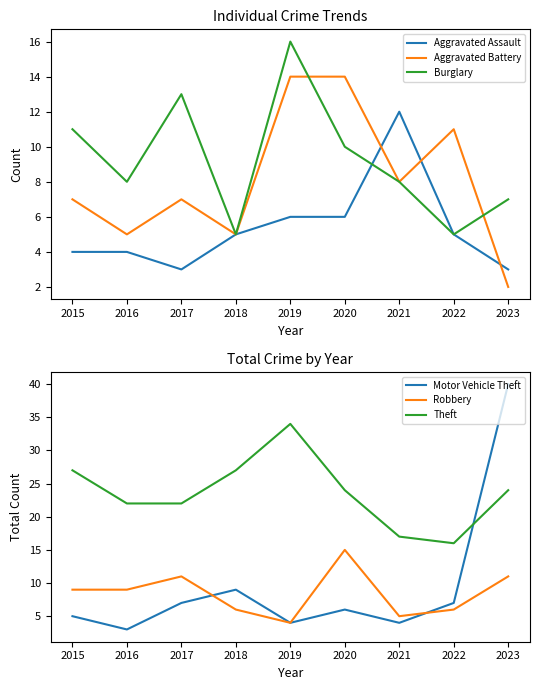

Where is the first local minimum for Motor Vehicle Theft?

2016